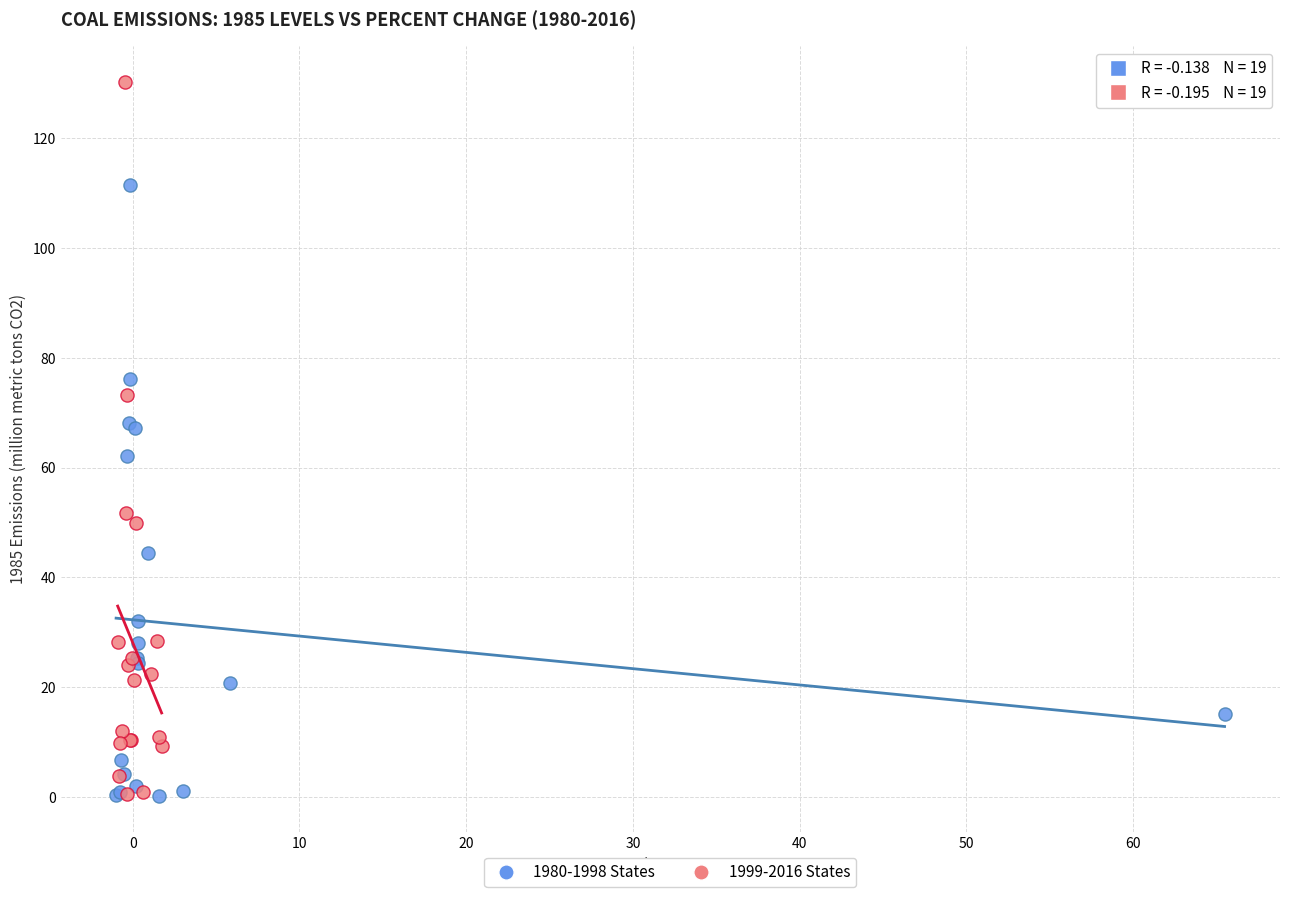

Which series has the widest spread of Y values?

1999-2016 States